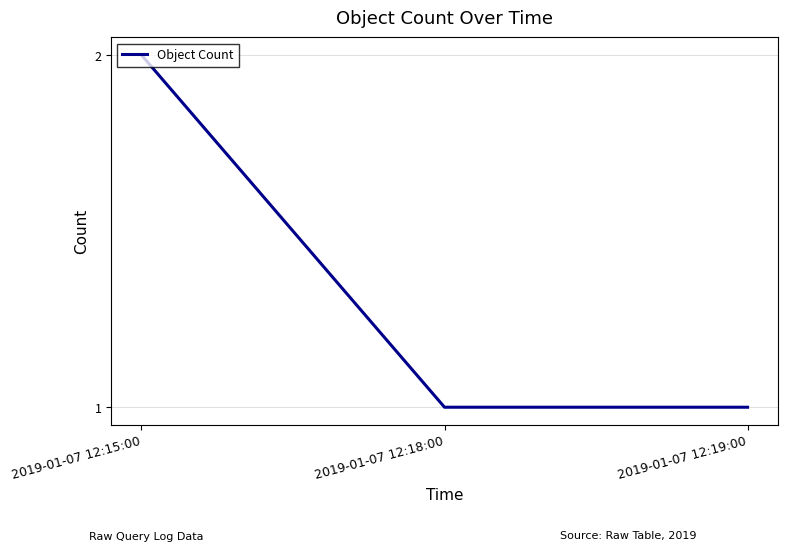

The chart shows a value of 1 at 2019-01-07 12:18:00. True or false?

True